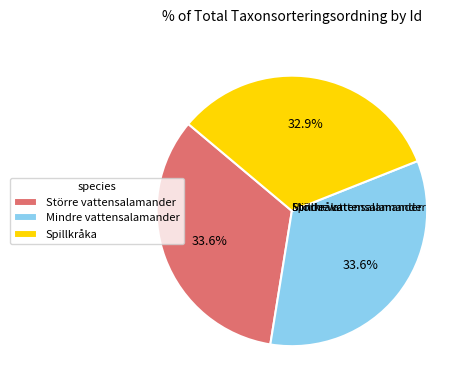

How many slices are in this pie chart?

3